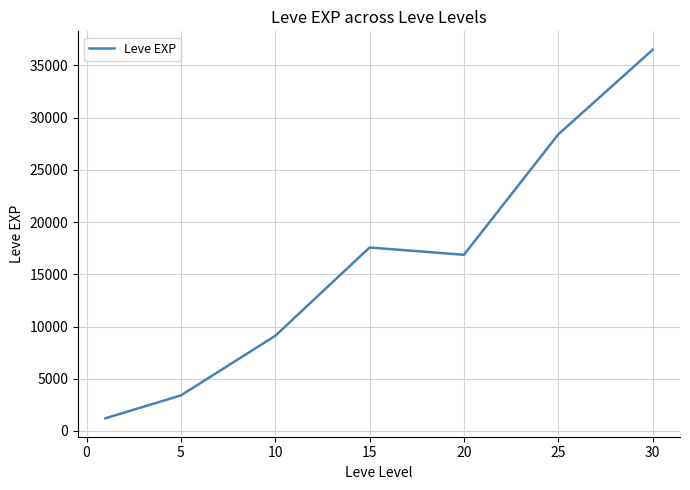

What is the sum of all values?

113039.2